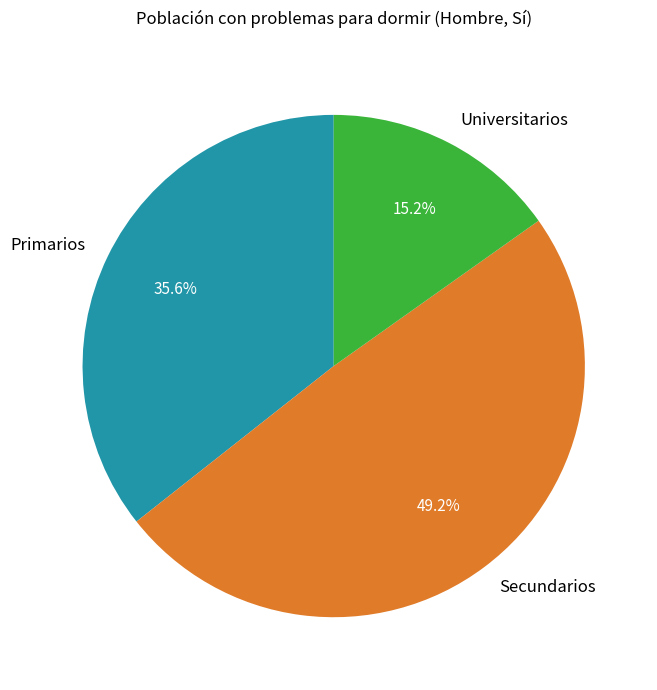

Does Universitarios represent more than half of the total?

No